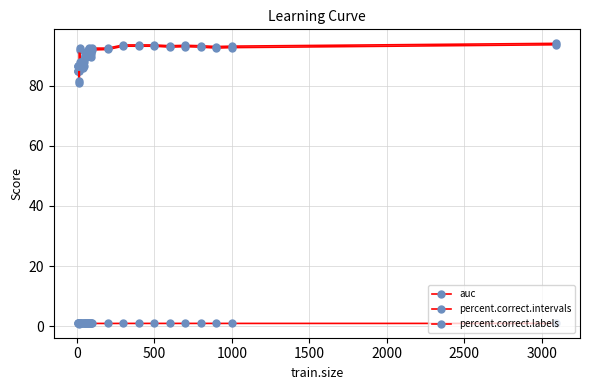

How many categories are shown in the chart?

33